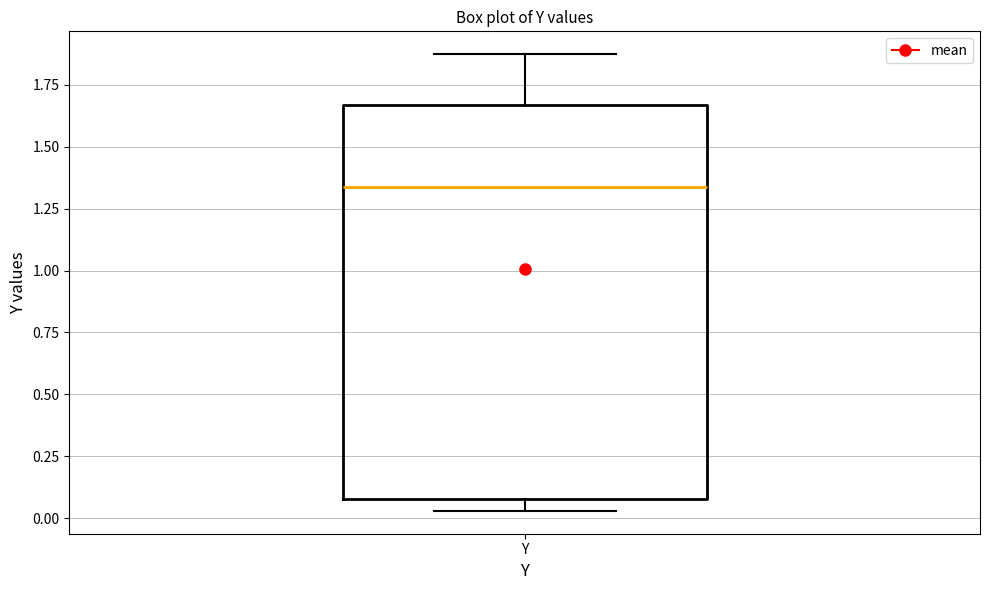

Transcribe this box plot: give where the median line is, the range the box spans, and where the two whiskers end, as read against the y-axis. The values are not printed on the chart, so give them approximately, as read against the axis.

median 1.35, box 0.10 to 1.65, whiskers 0.05 to 1.85